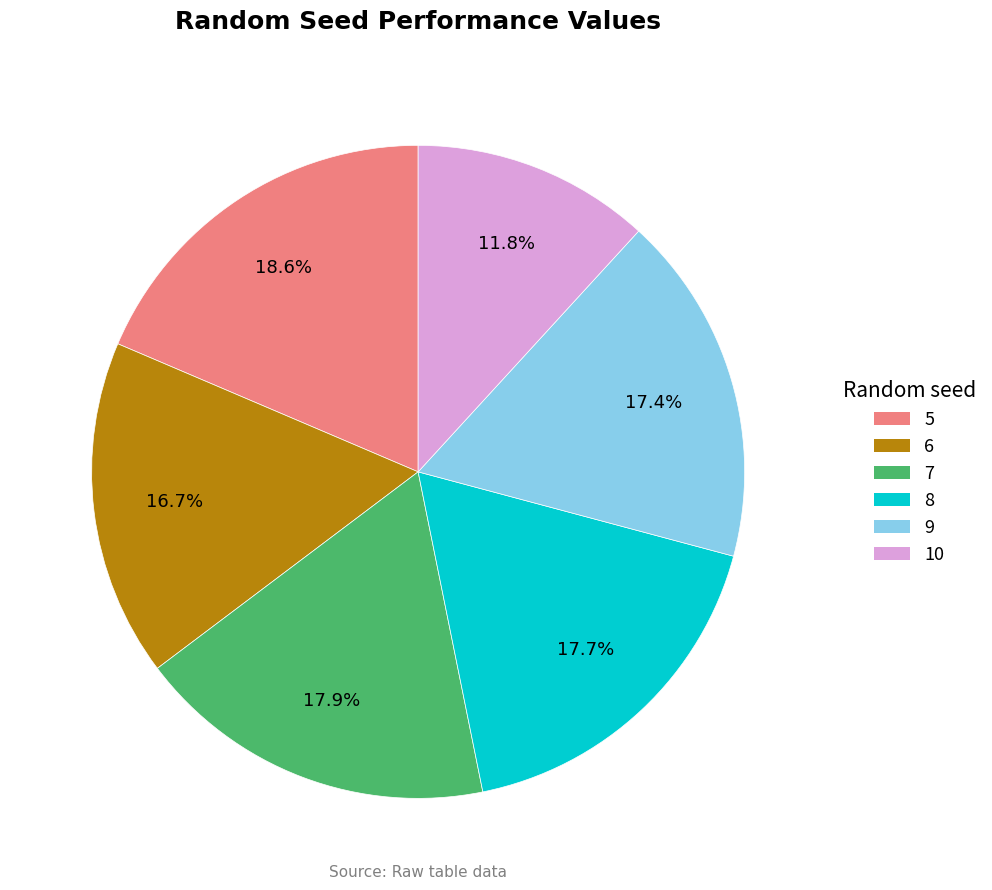

How many slices are in this pie chart?

6